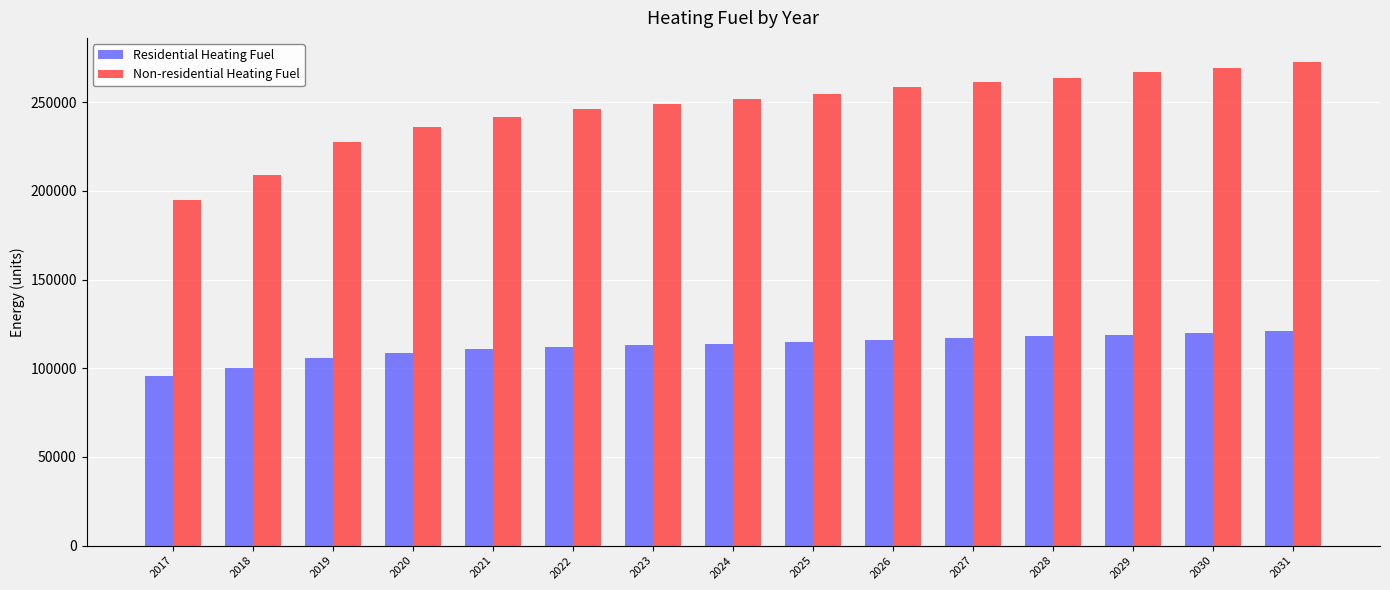

What is the difference between the Residential Heating Fuel values at 2025 and 2026?

1201.4